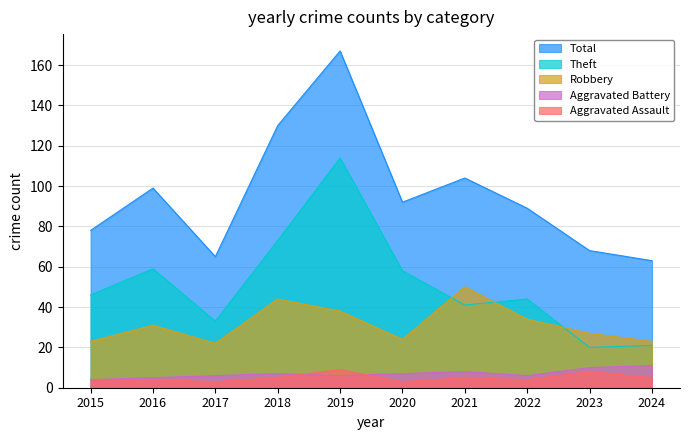

Is it true that Theft equals 63 at 2021?

False